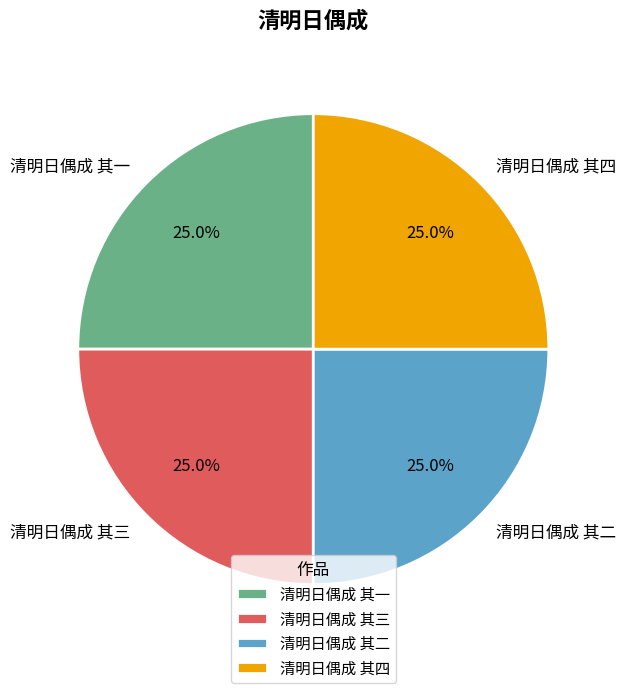

Count the number of slices in the pie.

4